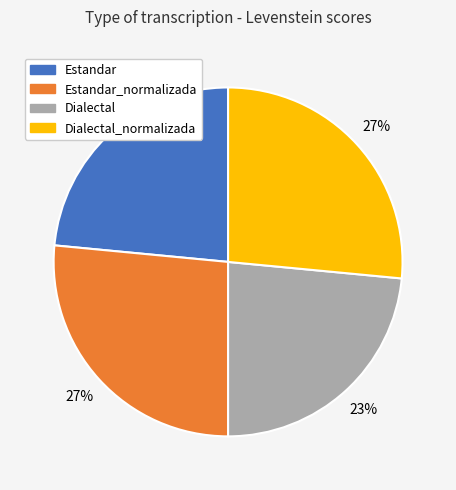

Is there any slice that represents more than half of the pie?

No